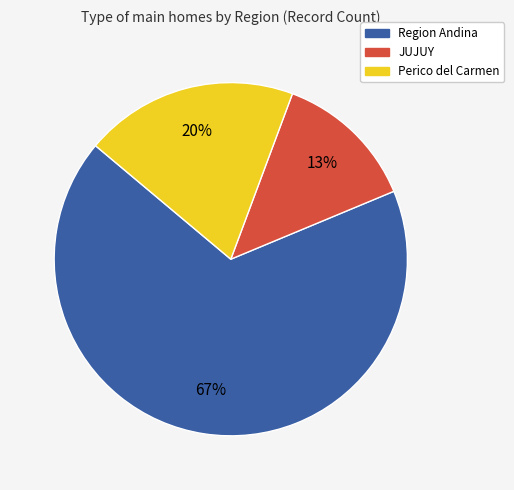

The Region Andina slice represents 67% of the pie. True or false?

True